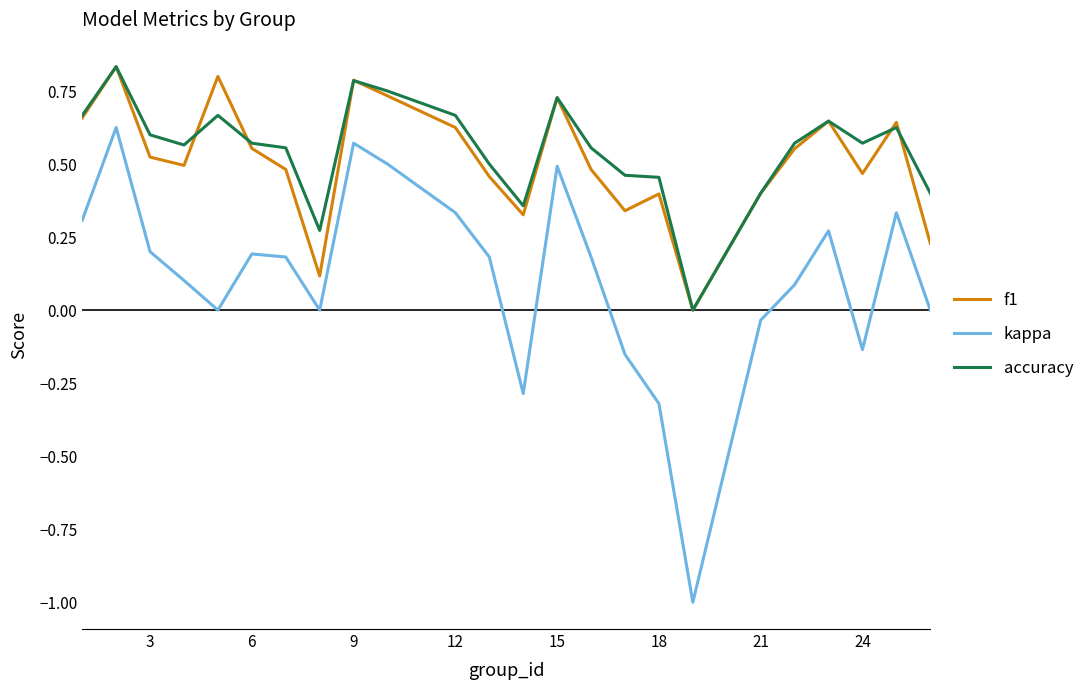

Which series has the widest spread of values?

kappa